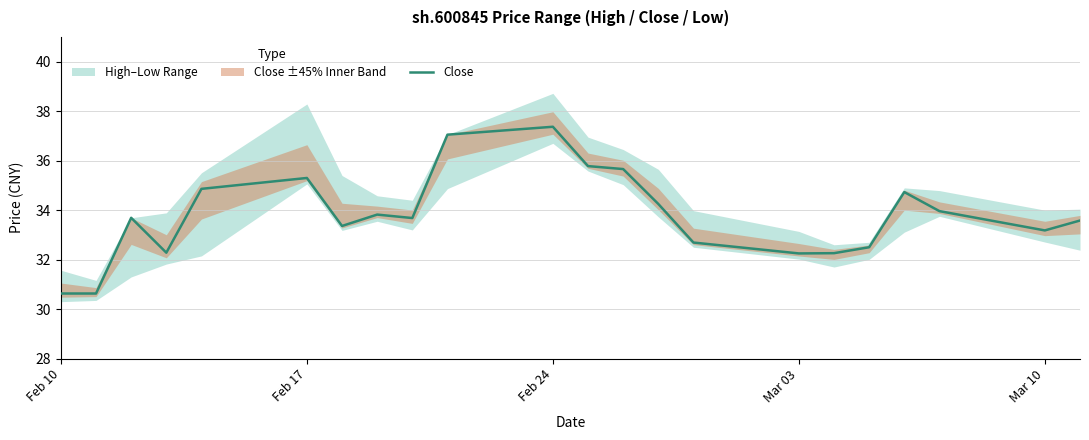

What is the lowest value of the Close series?

30.6